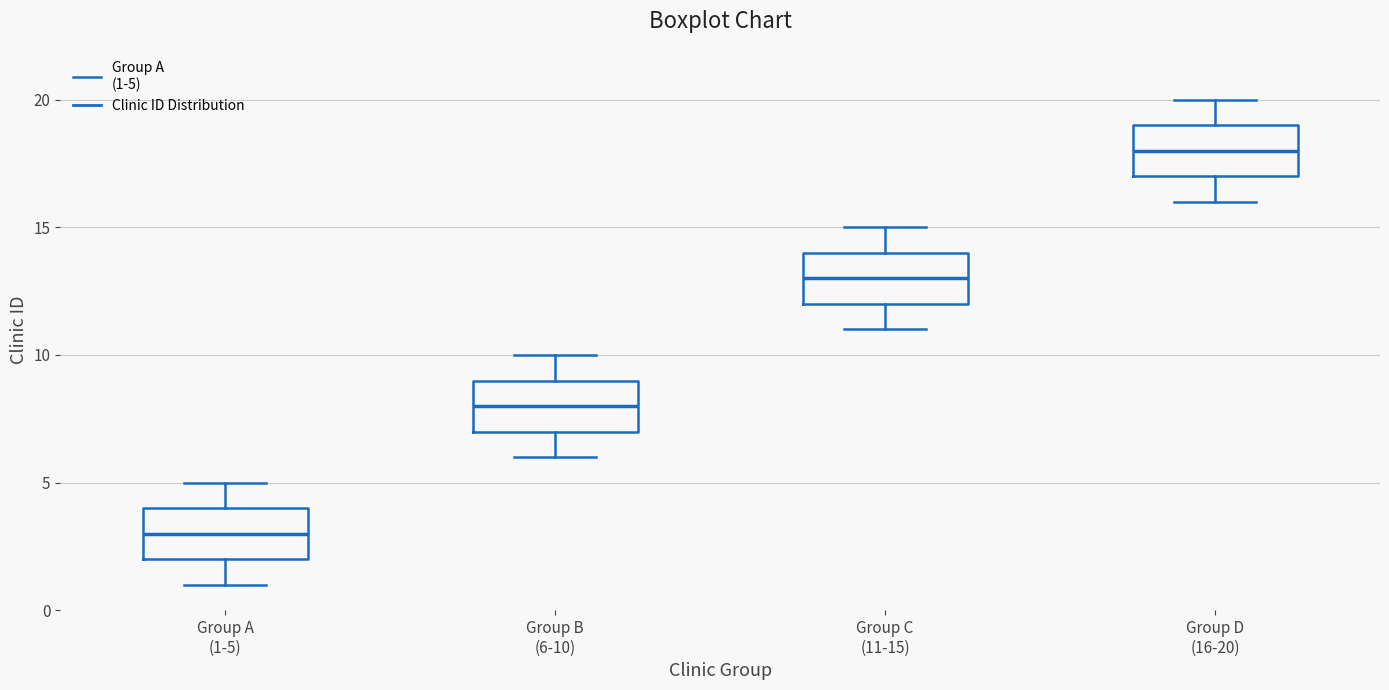

Reading left to right, read every box against the y-axis: the position of its median line, the range the box covers, and the ends of its whiskers. The values are not printed on the chart, so give them approximately, as read against the axis.

Group A (1-5): median 3, box 2 to 4, whiskers 1 to 5
Group B (6-10): median 8, box 7 to 9, whiskers 6 to 10
Group C (11-15): median 13, box 12 to 14, whiskers 11 to 15
Group D (16-20): median 18, box 17 to 19, whiskers 16 to 20